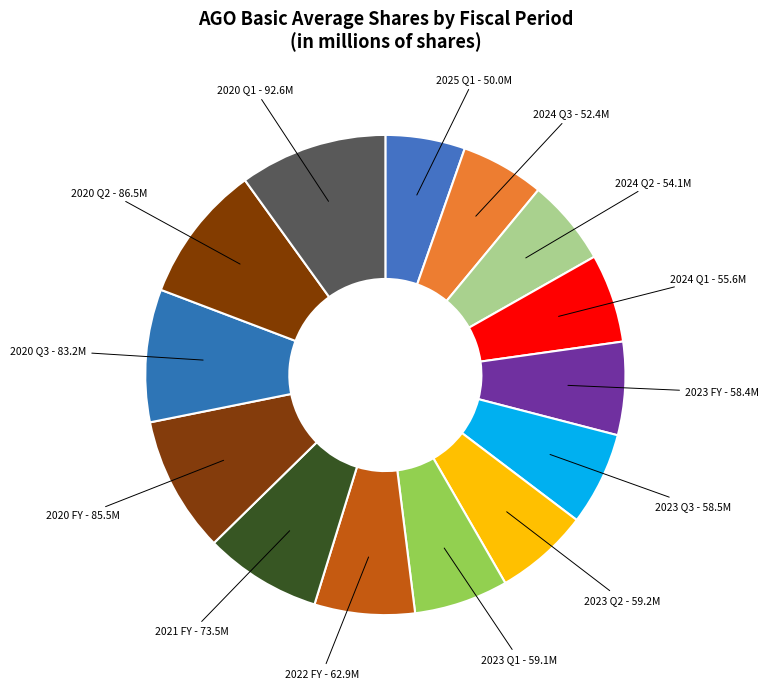

How many slices are in this pie chart?

14